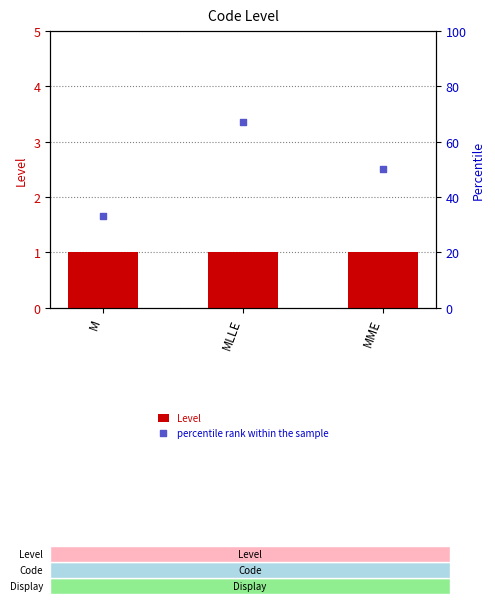

Which series has the largest total across all categories?

percentile rank within the sample